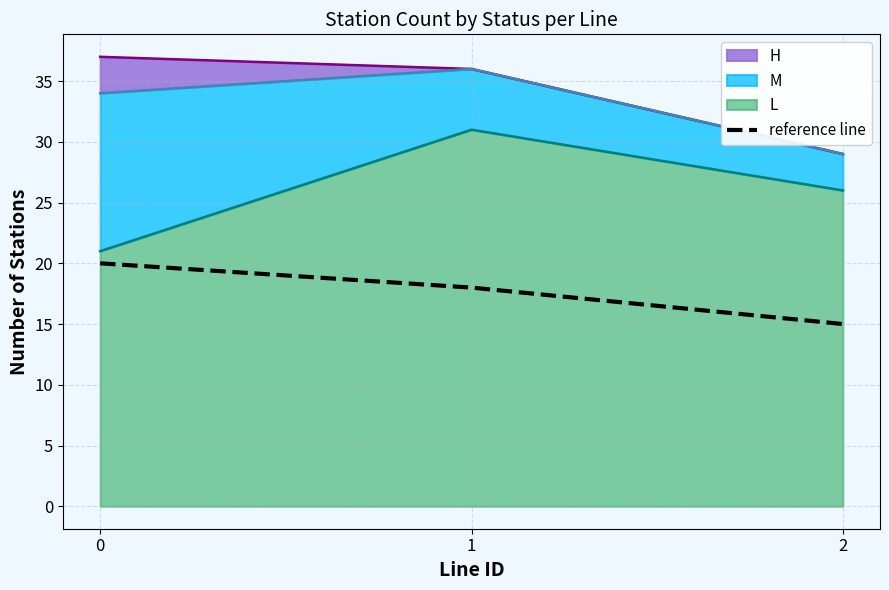

The value at 2 is 6. True or false?

False